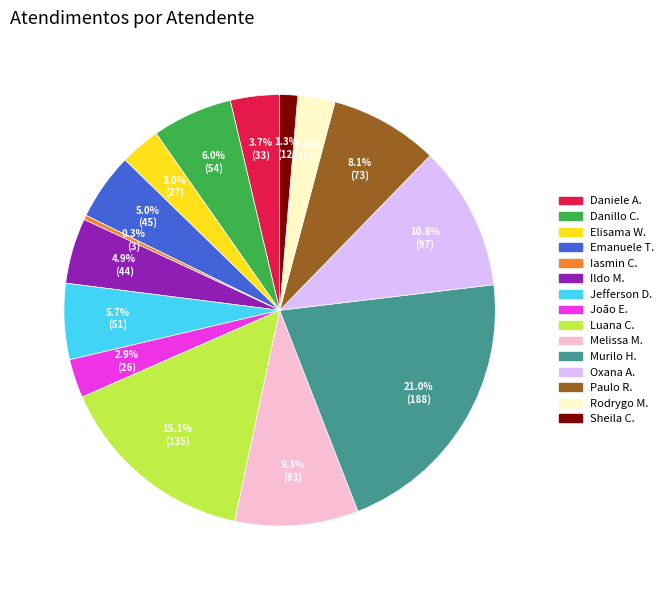

Is there a majority slice in this chart?

No